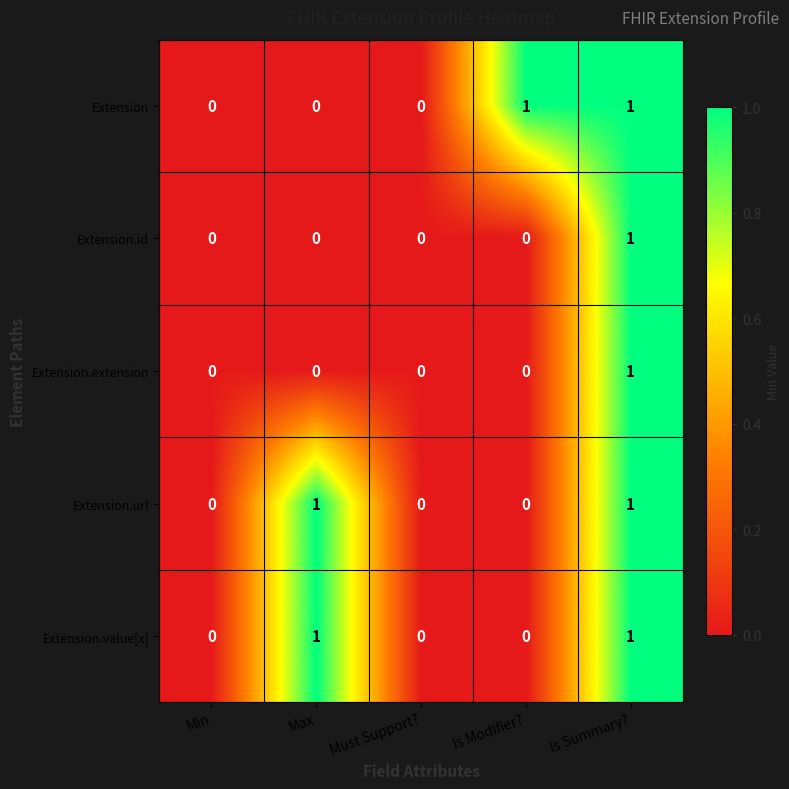

Count the Extension.id values in the range 0 to 1.

5